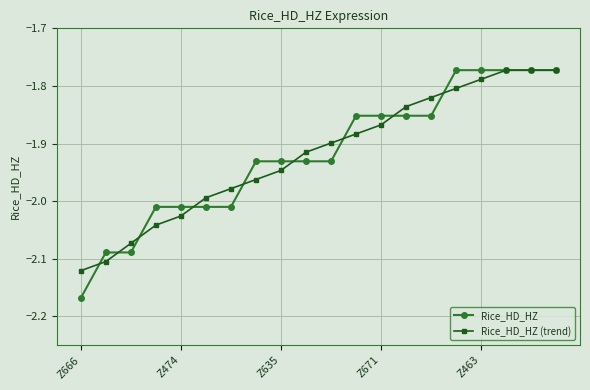

What is the difference between the maximum and second lowest values in the Rice_HD_HZ series?

0.3